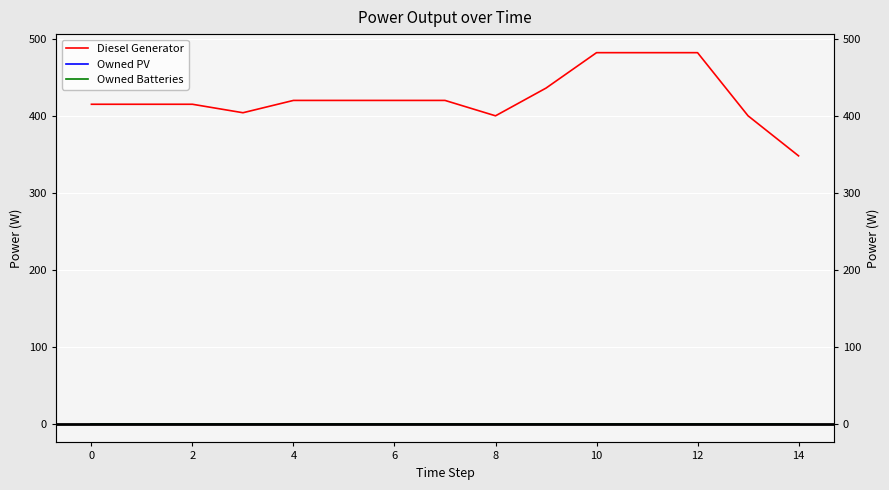

True or false: Owned PV and Owned Batteries cross at least once.

False